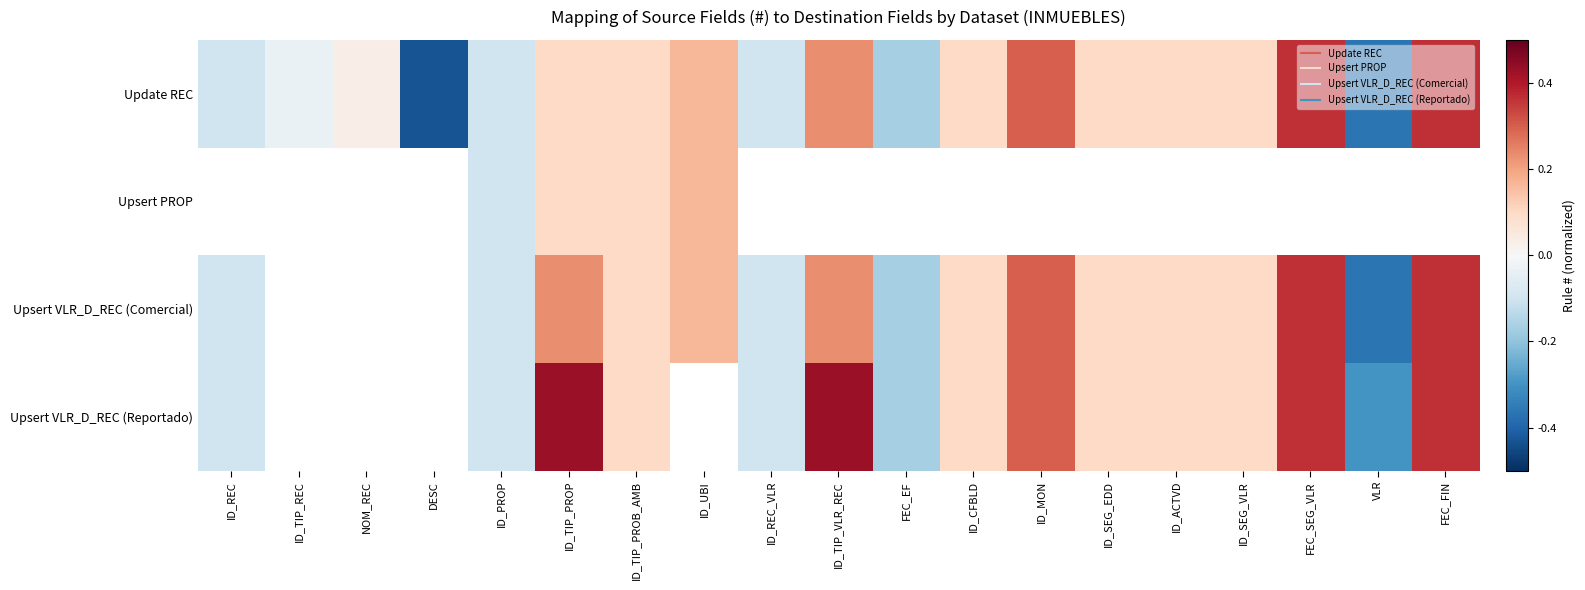

How many values in Upsert VLR_D_REC (Reportado) are below zero?

5